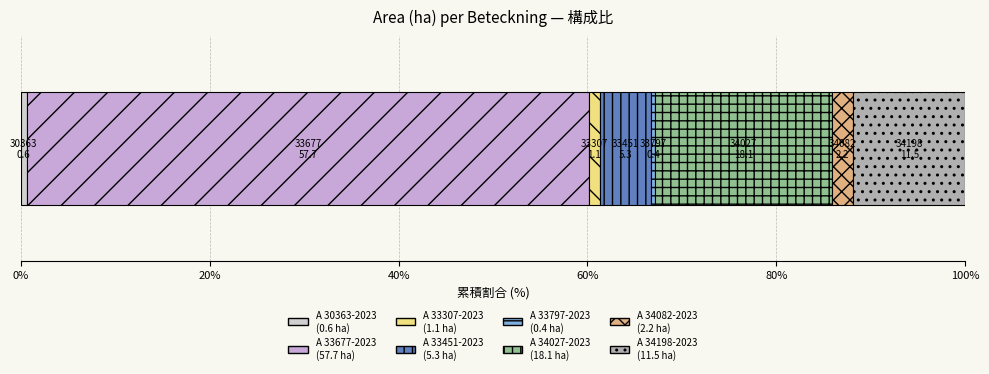

What is the label of the 6th bar from the right?

A 33307-2023